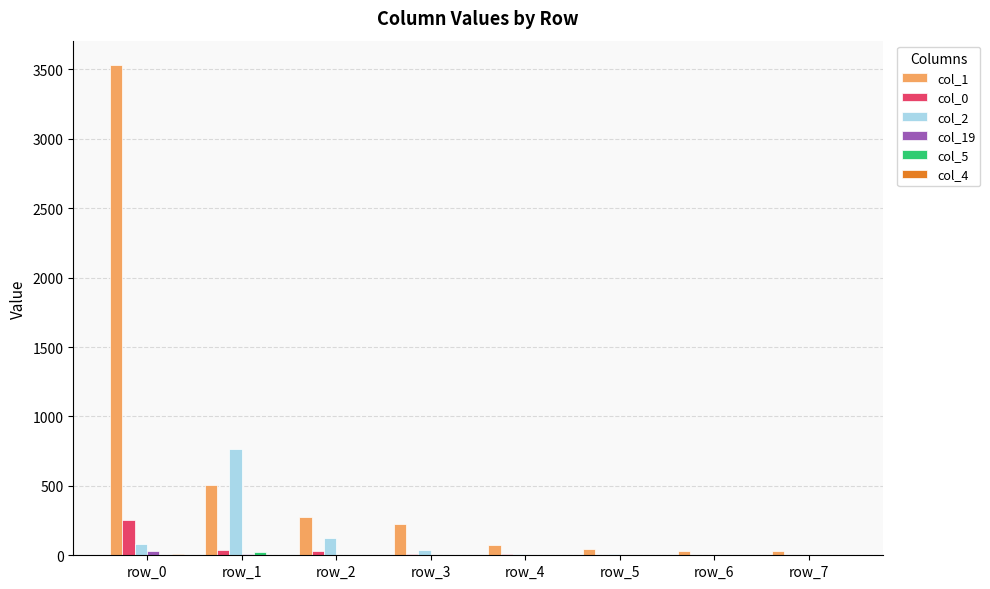

Where does the col_0 series first go above 11?

row_0